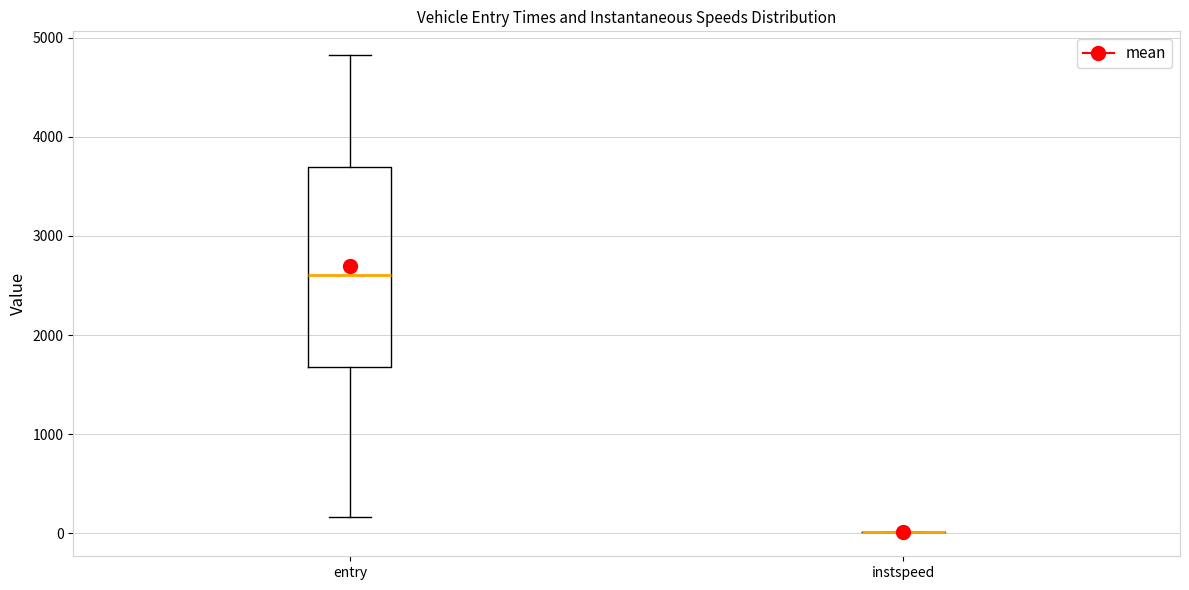

Reading left to right, read every box against the y-axis: the position of its median line, the range the box covers, and the ends of its whiskers. The values are not printed on the chart, so give them approximately, as read against the axis.

entry: median 2600, box 1700 to 3700, whiskers 200 to 4800
instspeed: box collapsed to a line at 0, whiskers 0 to 0